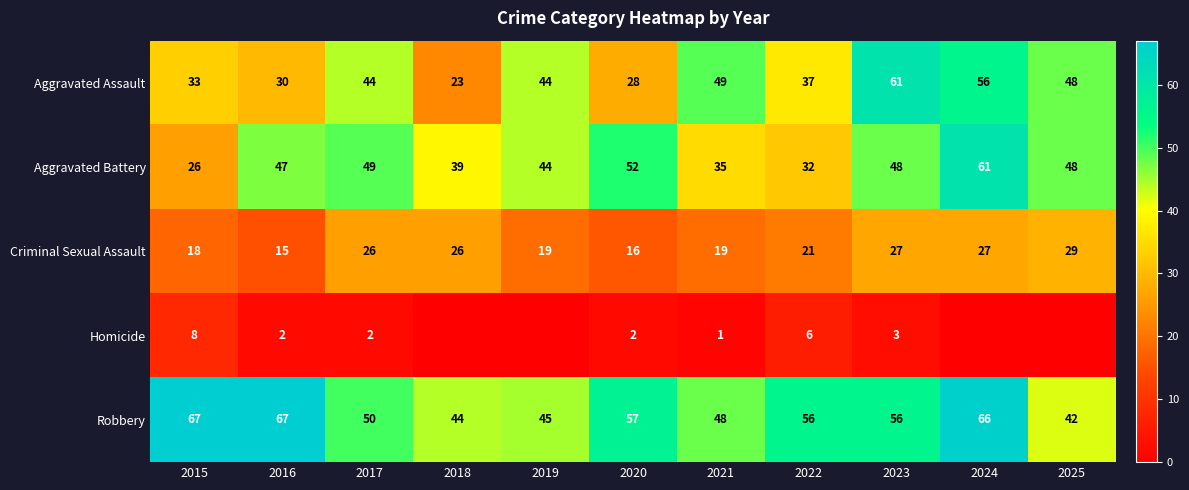

What is the greatest value displayed?

67